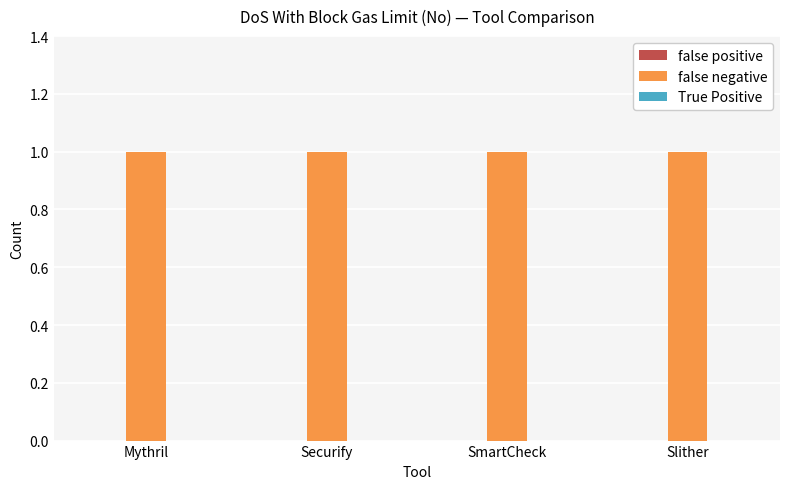

What is the sum of all false negative values?

4